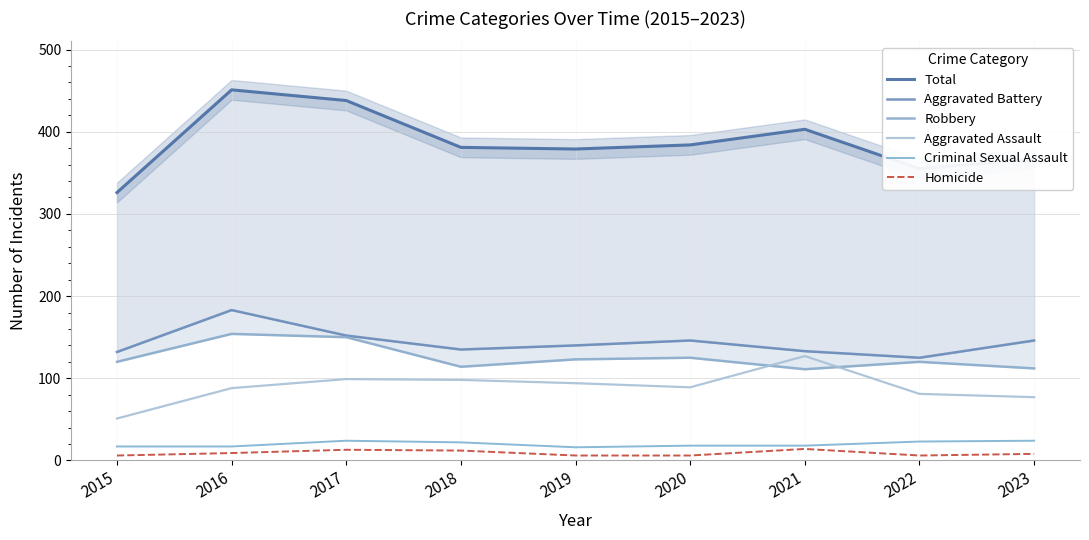

What is the value of the Total point at the 2nd from the left?

451